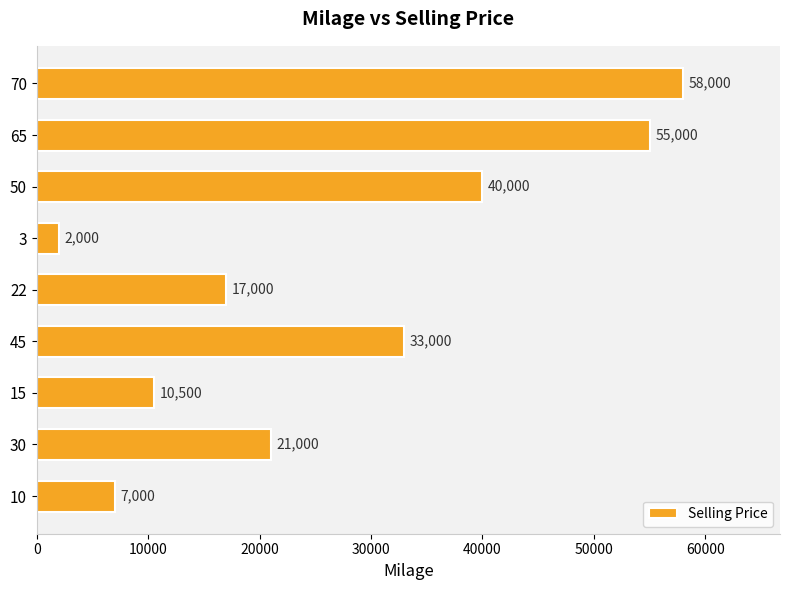

What is the minimum value shown in the chart?

2000